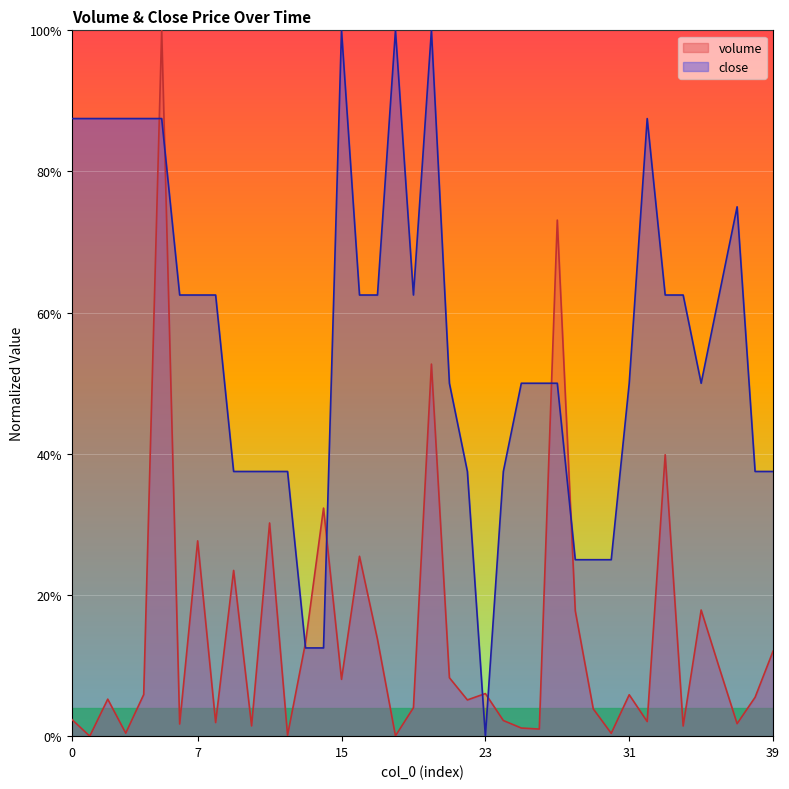

What is the value of the close point at the 21st from the left?

1.0